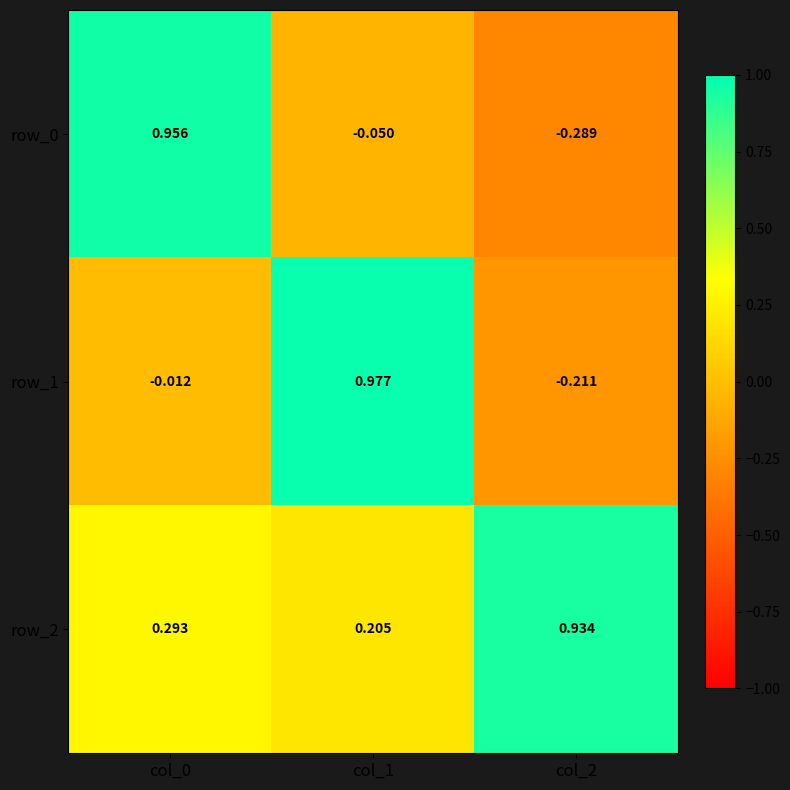

Is the value of row_0 at col_0 greater than the value of row_2 at col_0?

Yes